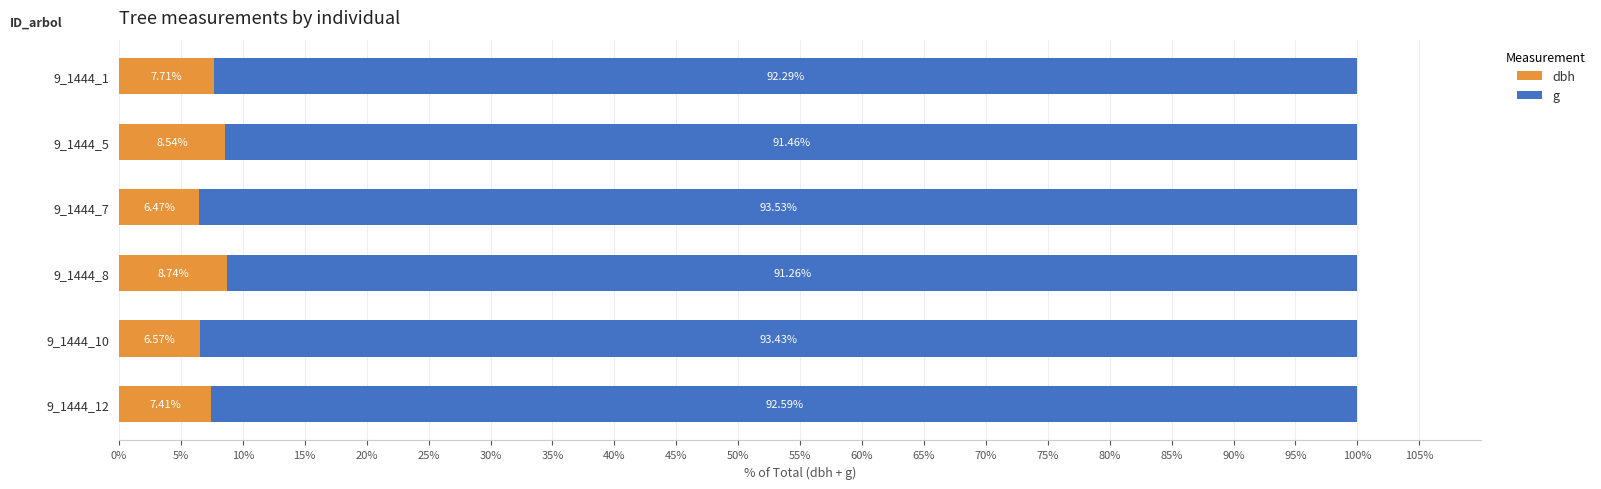

What is the total value across all series at 9_1444_1?

100.0